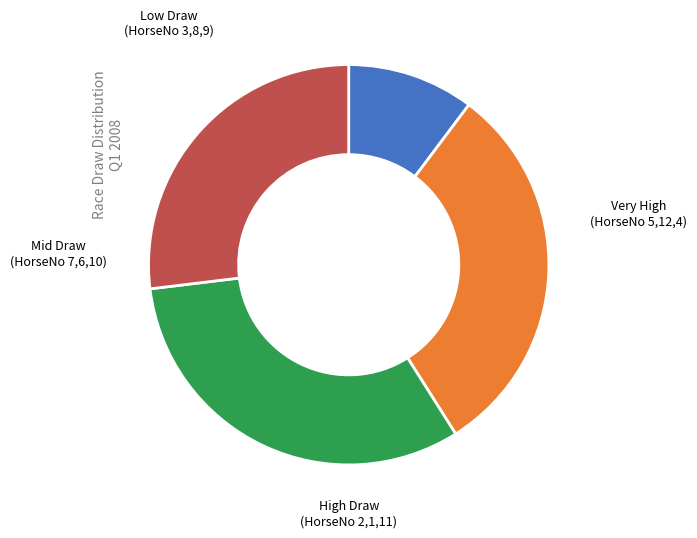

Is there a majority slice in this chart?

No